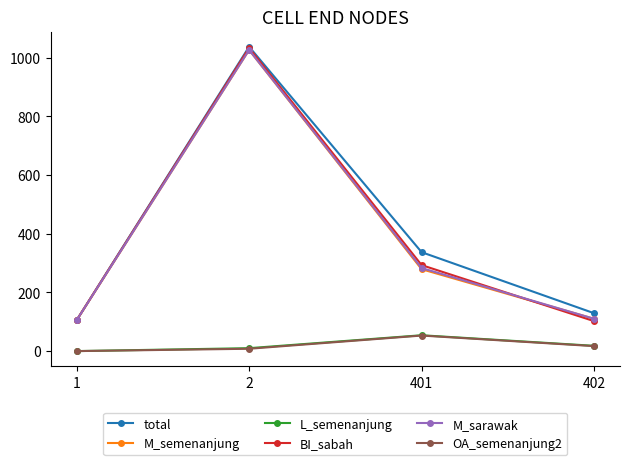

What is the average value of the M_semenanjung series?

380